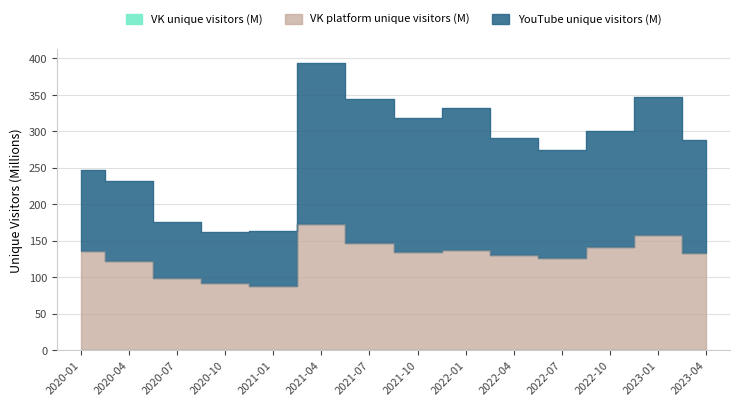

Where does the VK platform unique visitors series first go above 135?

2020-01